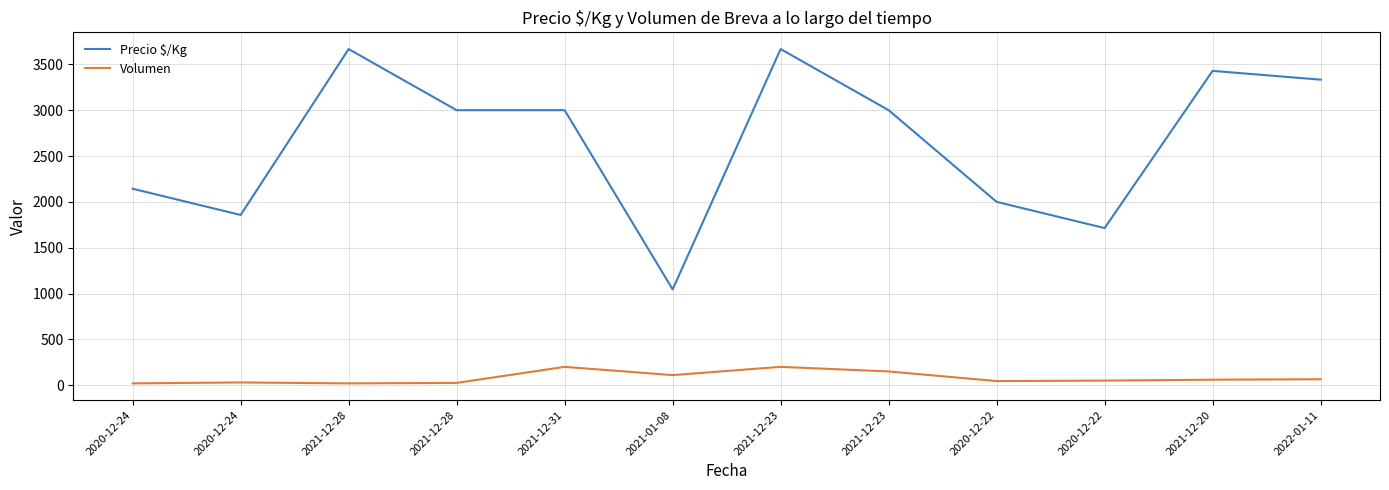

Which series has the largest total across all categories?

Precio $/Kg